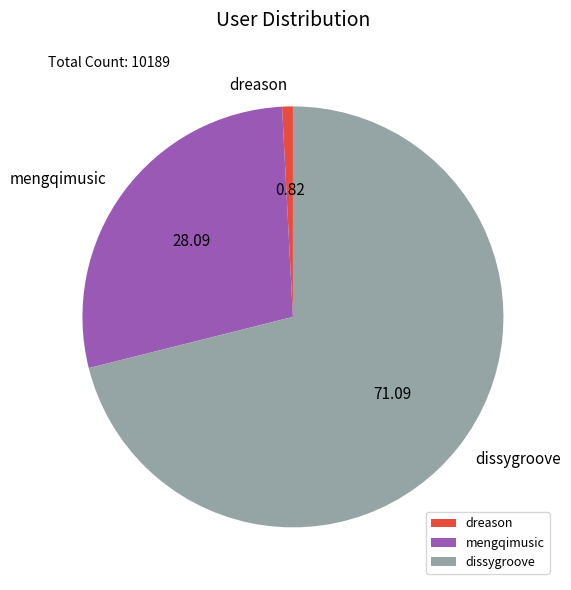

Is there any slice that represents more than half of the pie?

Yes